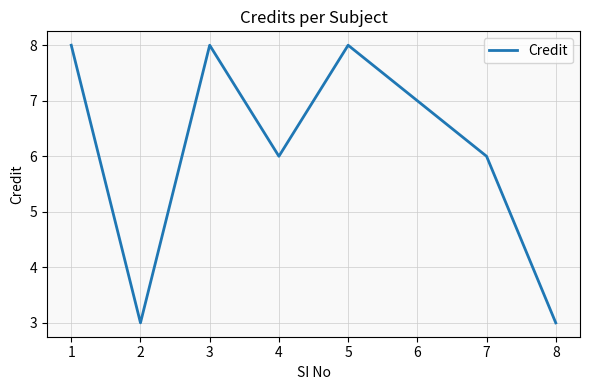

The value at 7 is 8. True or false?

False